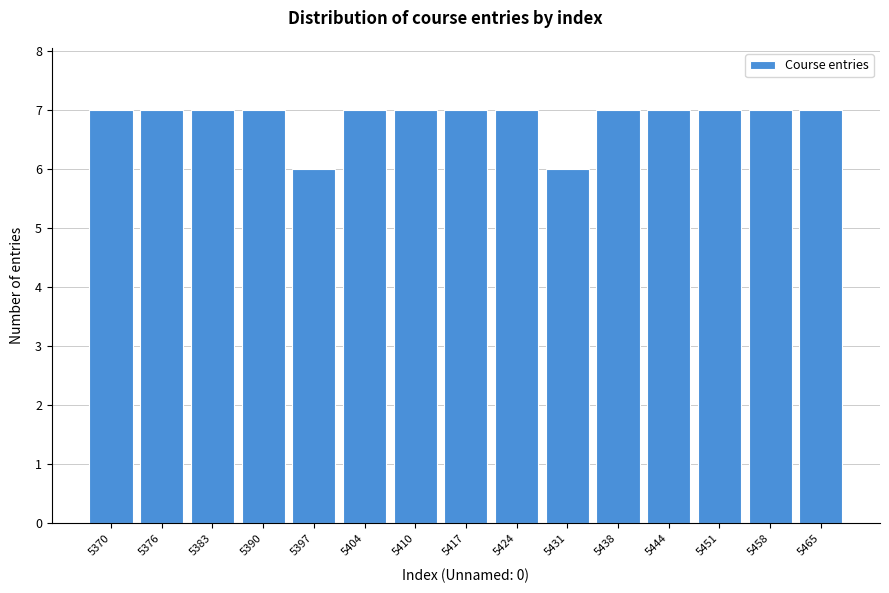

Reading left to right, extract all data points from this chart.

5370=7	5376=7	5383=7	5390=7	5397=6	5404=7	5410=7	5417=7	5424=7	5431=6	5438=7	5444=7	5451=7	5458=7	5465=7